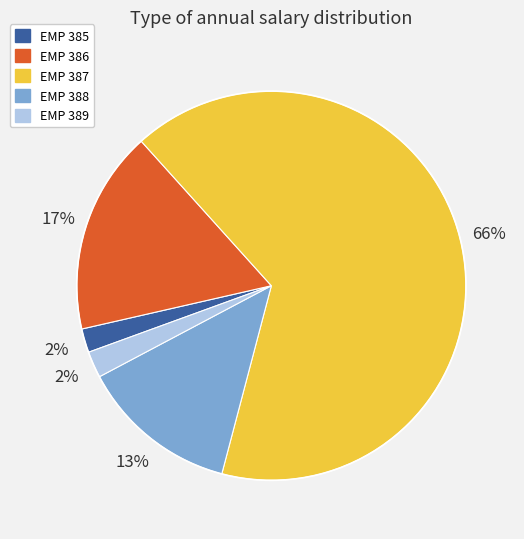

To the nearest percent, what percentage of the pie is EMP 387?

66%